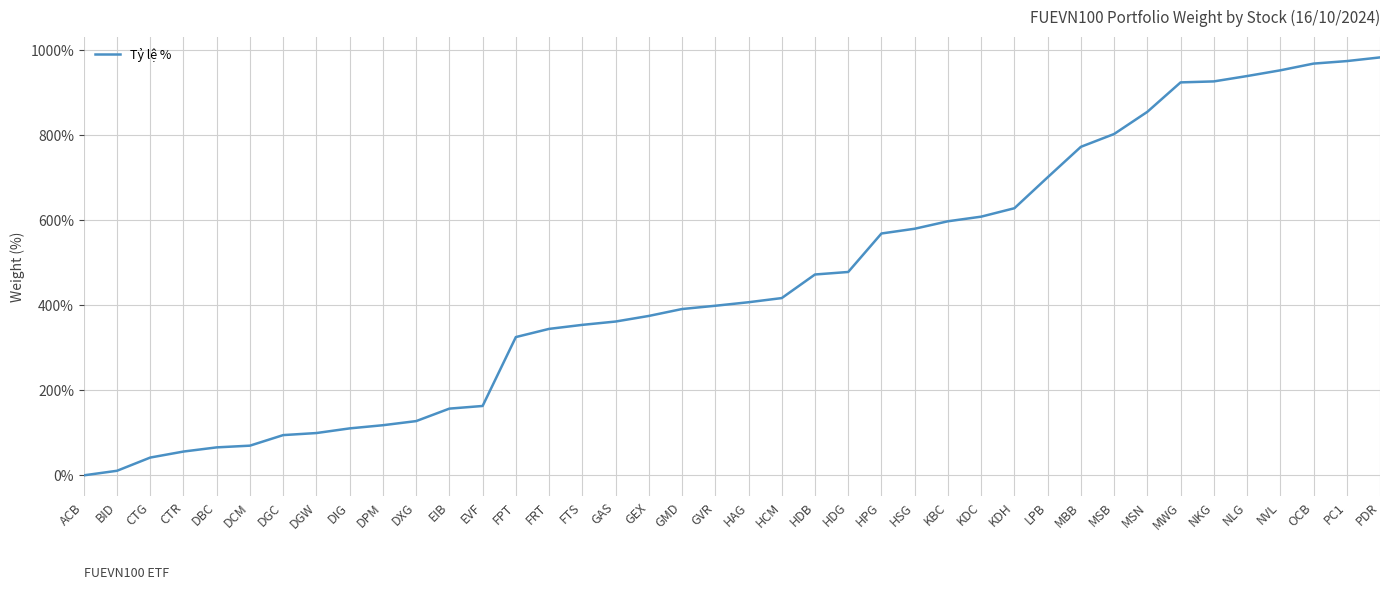

The chart shows a value of 94.6 at DGC. True or false?

True